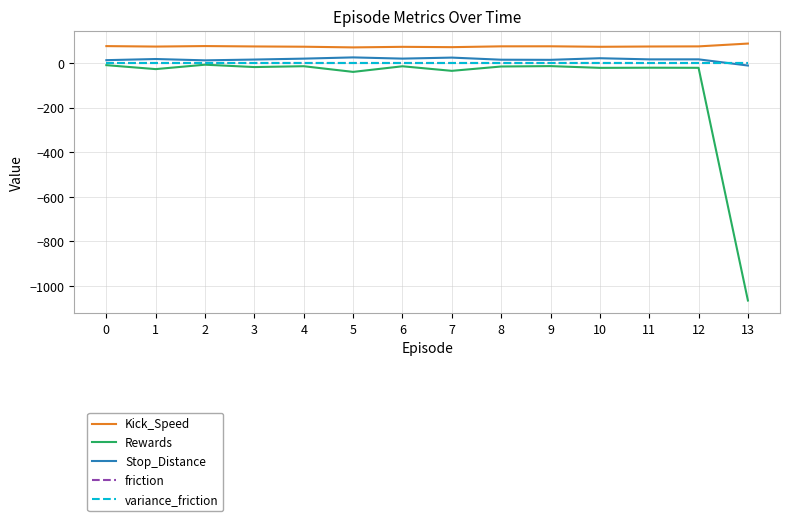

The value of Kick_Speed at 11 is 75.3. True or false?

True